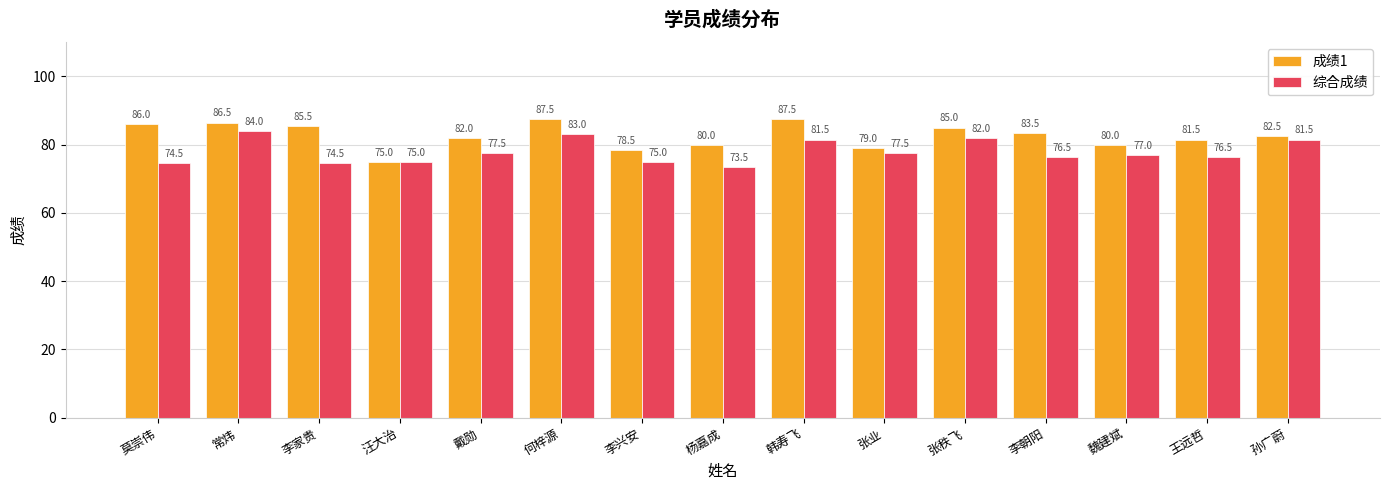

Is the value of 成绩1 at 莫崇伟 greater than the value of 综合成绩 at 李朝阳?

Yes